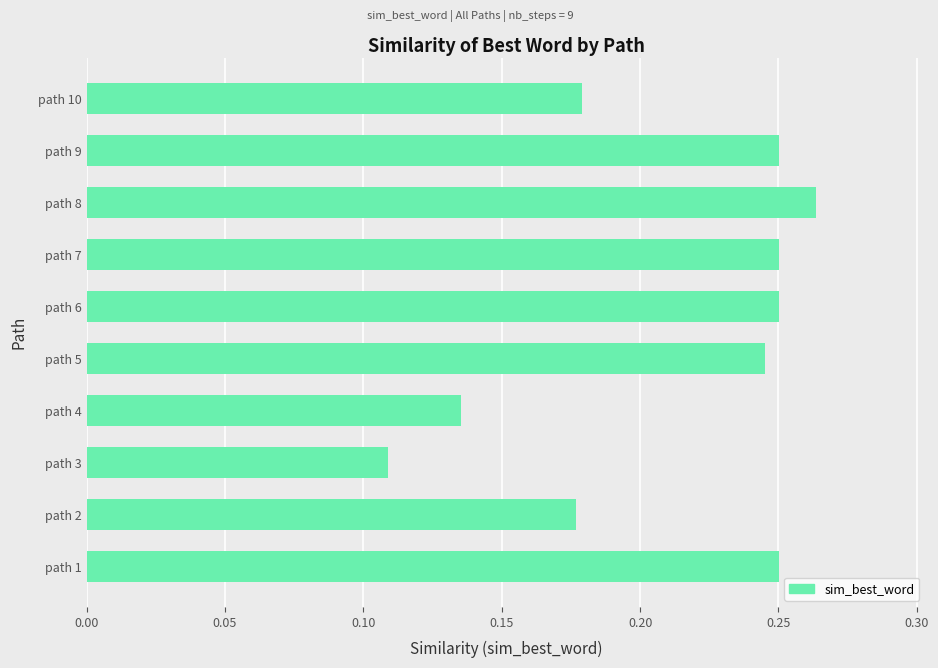

Between path 3 and path 6, which is larger?

path 6